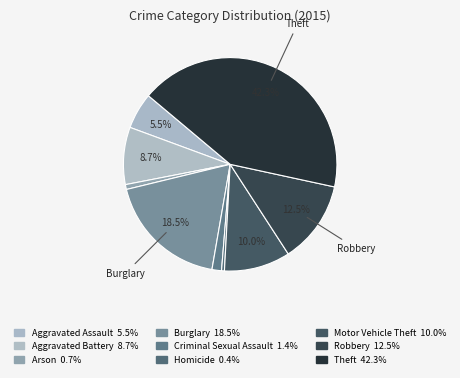

Which slice is the smallest?

Homicide